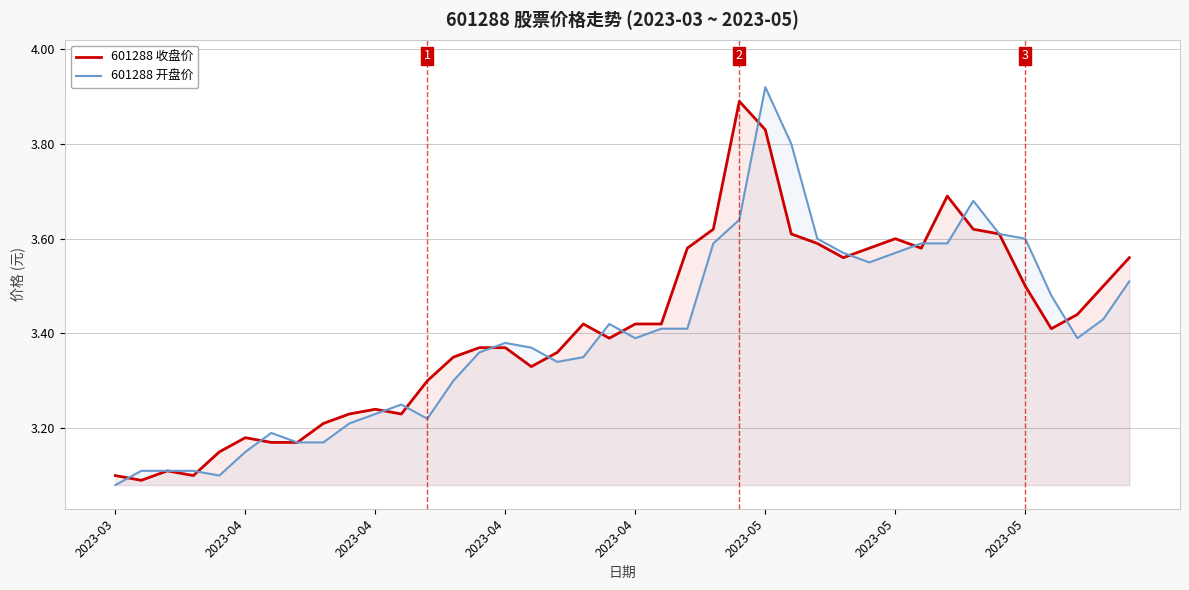

True or false: 601288 收盘价 has more than 2 points higher than both neighbors.

True